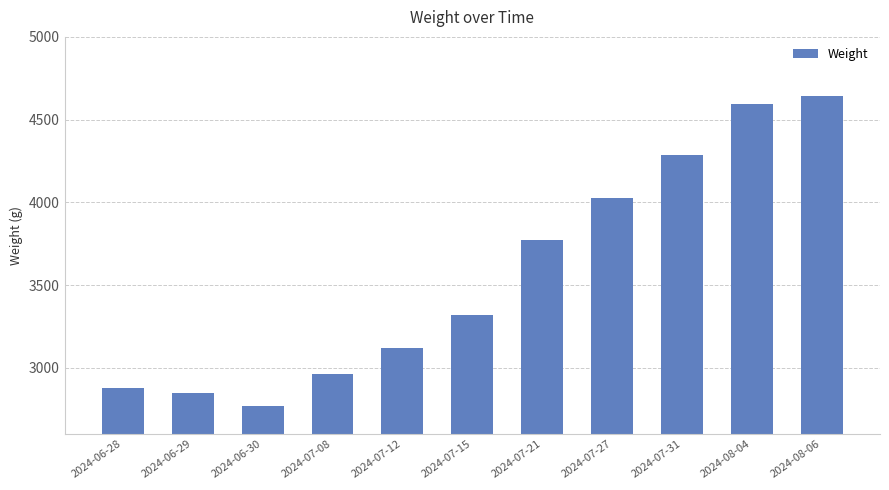

The chart shows a value of 1821 at 2024-07-12. True or false?

False